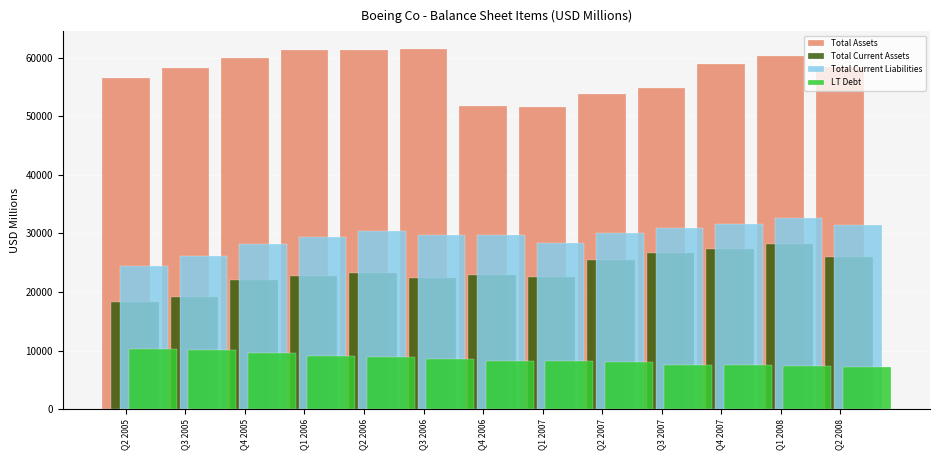

What is the difference between the highest and lowest values at Q2 2007?

45792